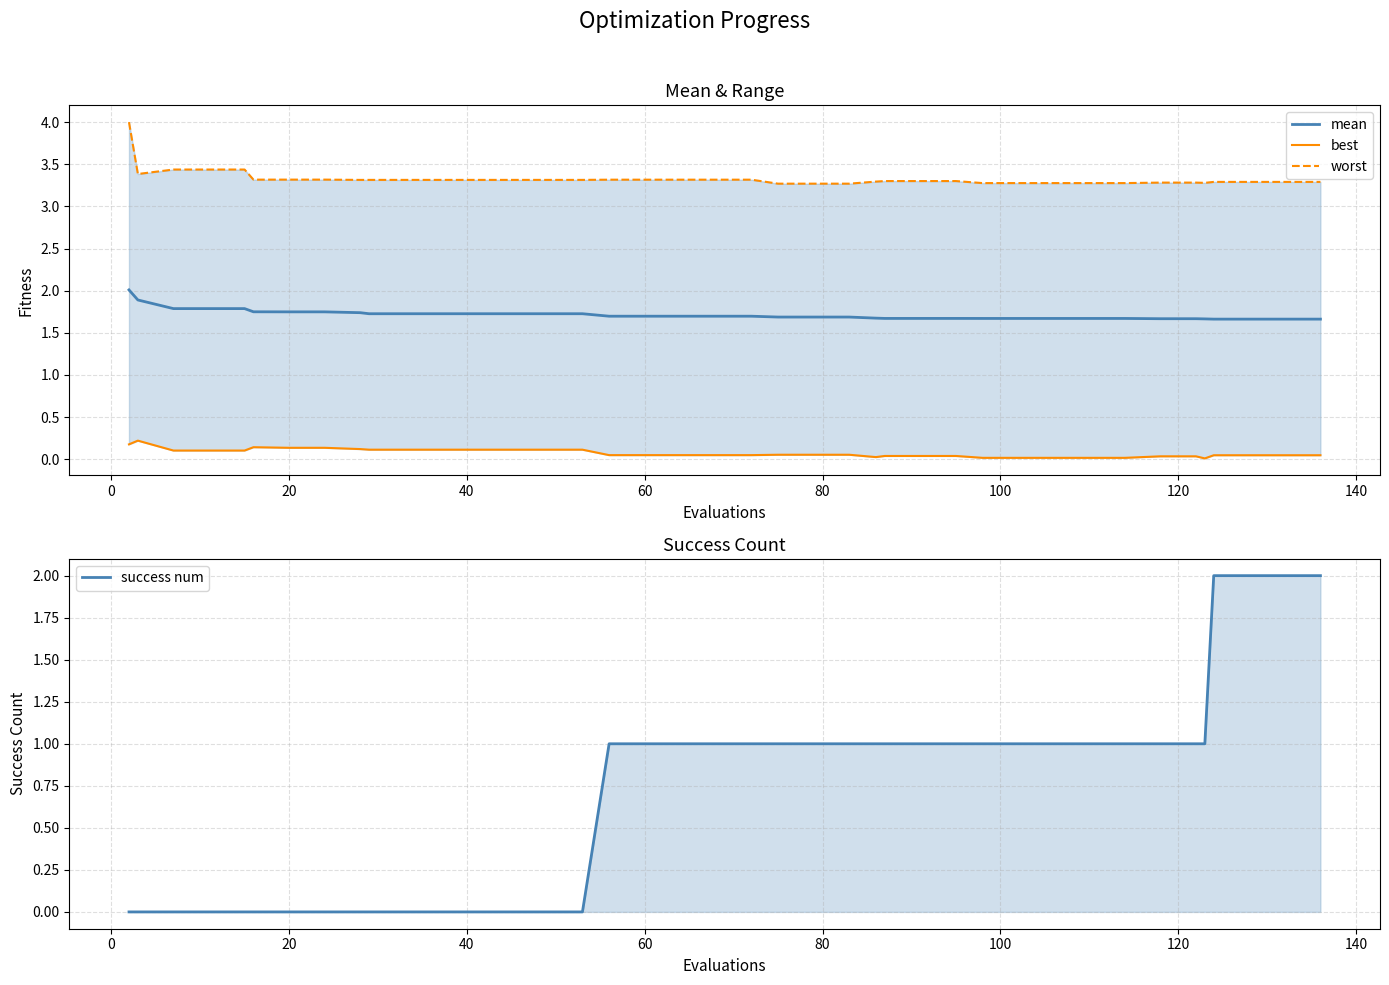

What is the maximum value for mean?

2.0